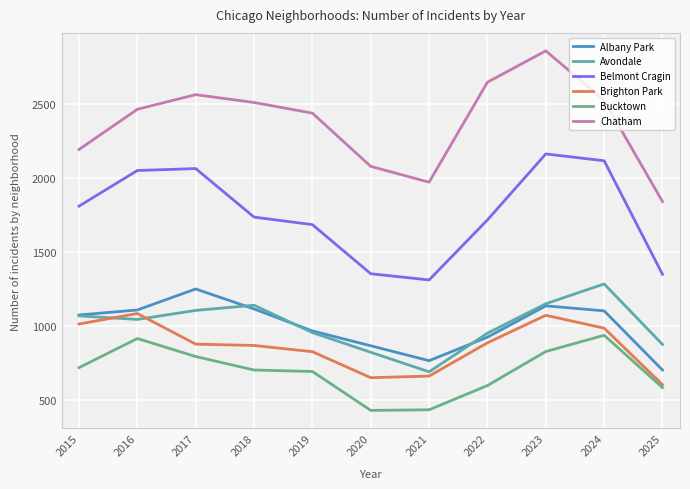

Reading left to right, list all the values displayed in this chart.

Albany Park: 2015=1076	2016=1110	2017=1252	2018=1117	2019=968	2020=868	2021=767	2022=926	2023=1138	2024=1104	2025=704
Avondale: 2015=1070	2016=1046	2017=1107	2018=1142	2019=957	2020=824	2021=692	2022=953	2023=1152	2024=1286	2025=877
Belmont Cragin: 2015=1812	2016=2053	2017=2066	2018=1738	2019=1687	2020=1355	2021=1313	2022=1719	2023=2165	2024=2119	2025=1351
Brighton Park: 2015=1015	2016=1086	2017=879	2018=870	2019=828	2020=652	2021=663	2022=888	2023=1074	2024=987	2025=605
Bucktown: 2015=720	2016=917	2017=795	2018=704	2019=694	2020=431	2021=435	2022=599	2023=829	2024=939	2025=585
Chatham: 2015=2195	2016=2467	2017=2566	2018=2513	2019=2441	2020=2081	2021=1974	2022=2650	2023=2862	2024=2527	2025=1843